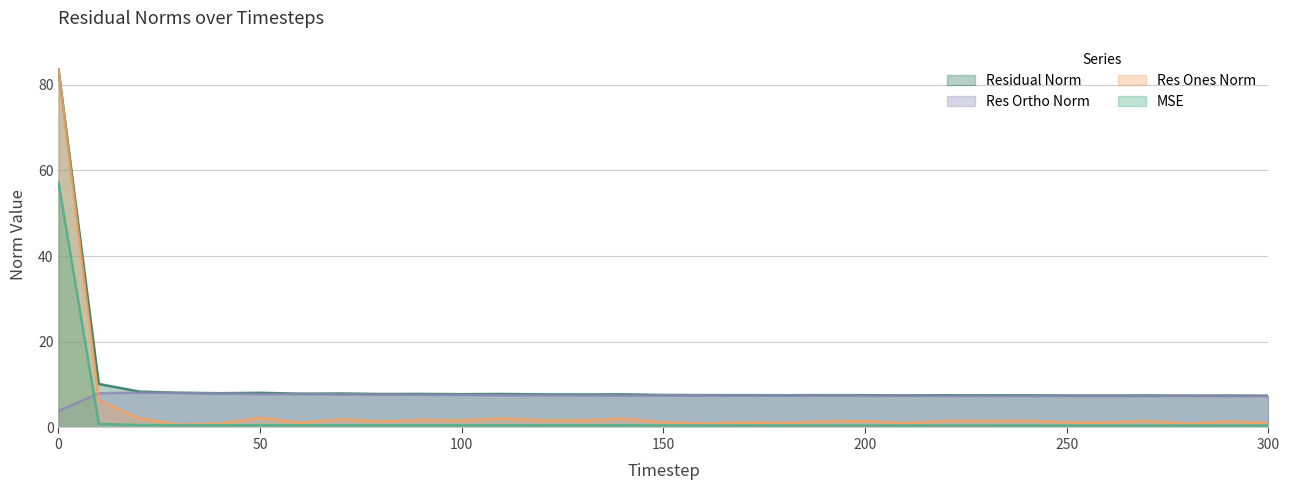

What is the average value of the res_ortho_norm series?

7.4